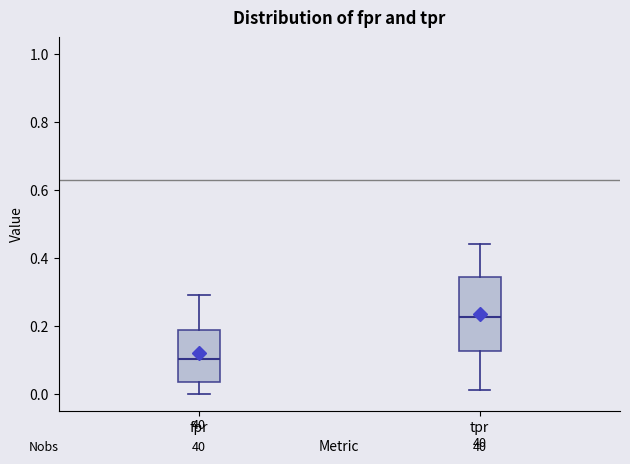

Reading left to right, read every box against the y-axis: the position of its median line, the range the box covers, and the ends of its whiskers. The values are not printed on the chart, so give them approximately, as read against the axis.

fpr: median 0.10, box 0.04 to 0.18, whiskers 0.00 to 0.28
tpr: median 0.22, box 0.12 to 0.34, whiskers 0.00 to 0.44